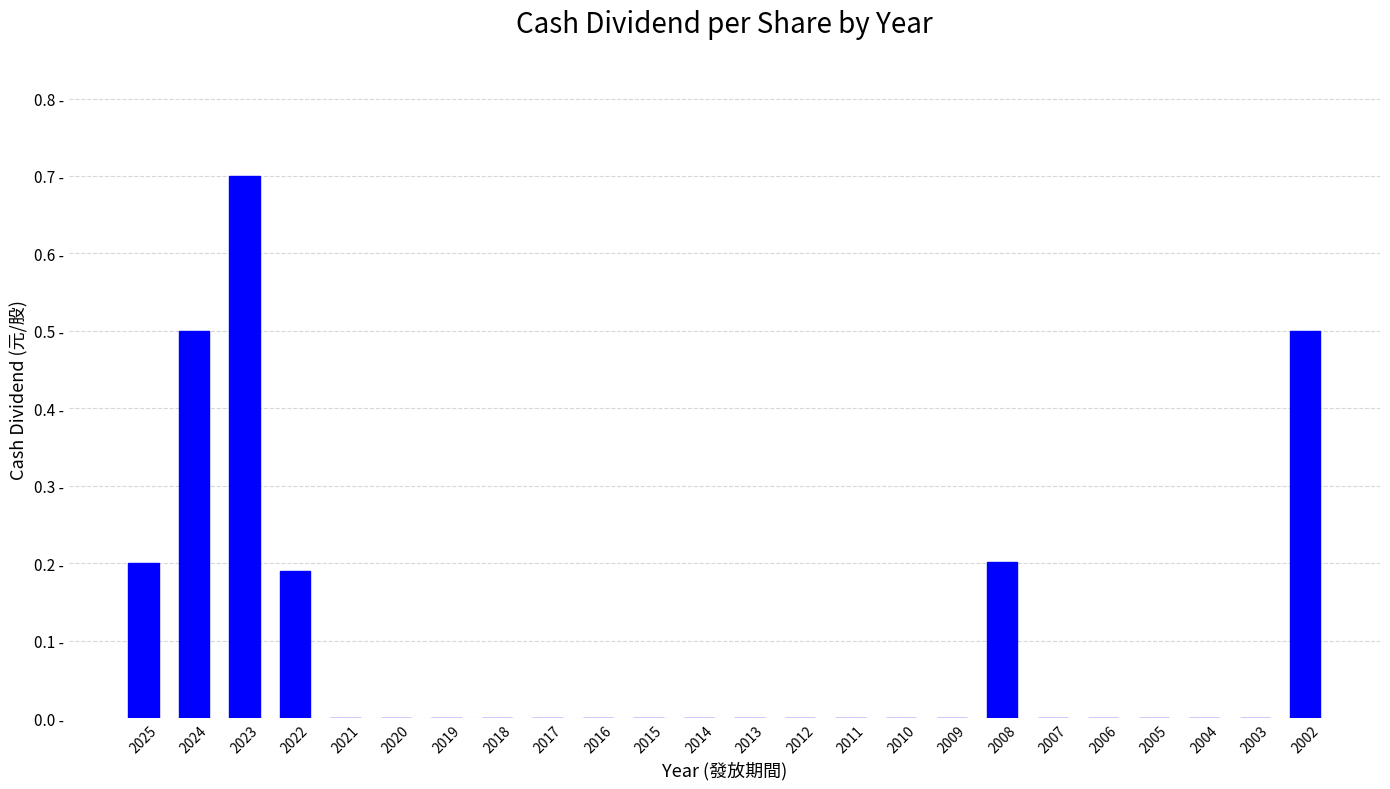

List the labels in order of value, largest first.

2023, 2024, 2002, 2008, 2025, 2022, 2021, 2020, 2019, 2018, 2017, 2016, 2015, 2014, 2013, 2012, 2011, 2010, 2009, 2007, 2006, 2005, 2004, 2003